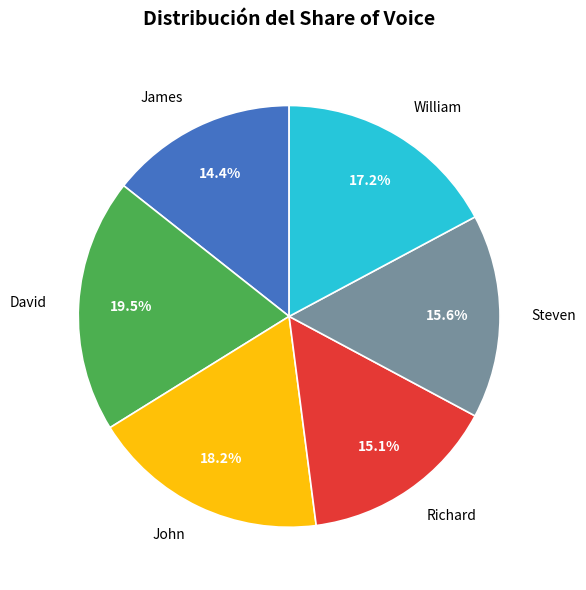

What percentage is the James slice, to the nearest percent?

14%